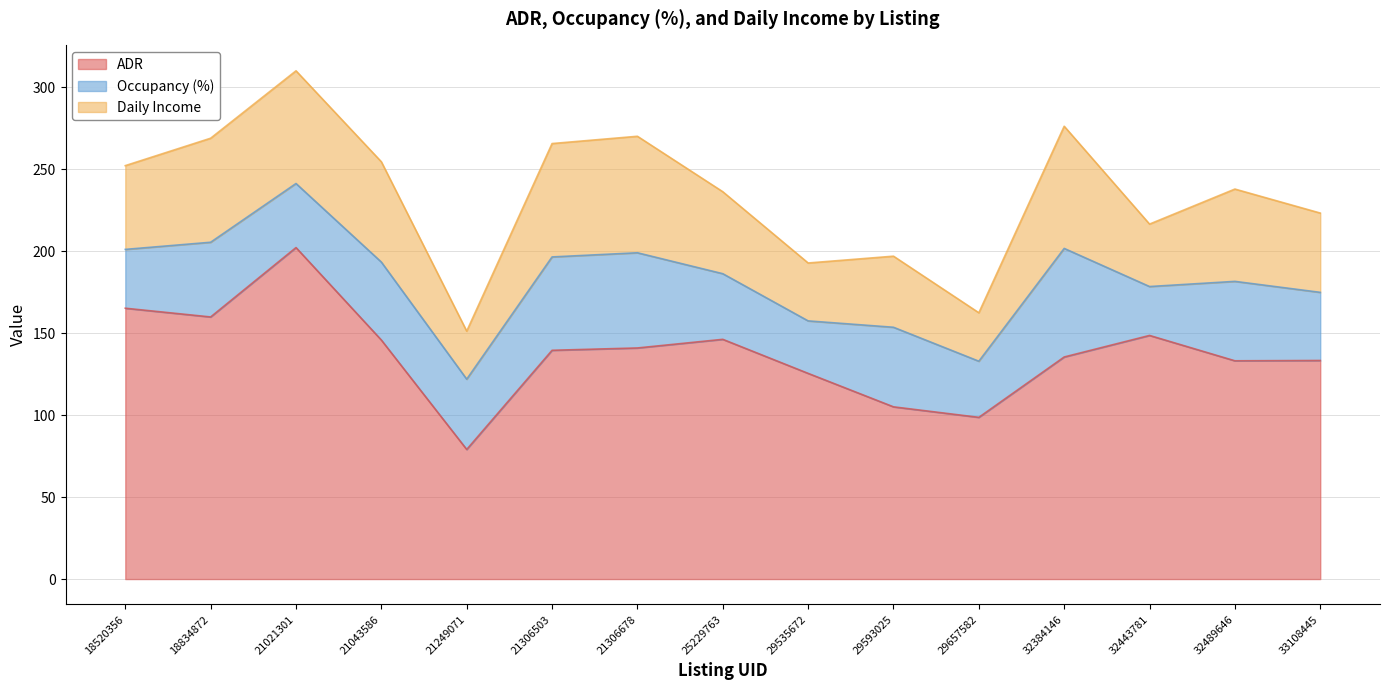

Rank the series by their maximum value, from highest to lowest.

ADR, Daily Income, Occupancy (%)